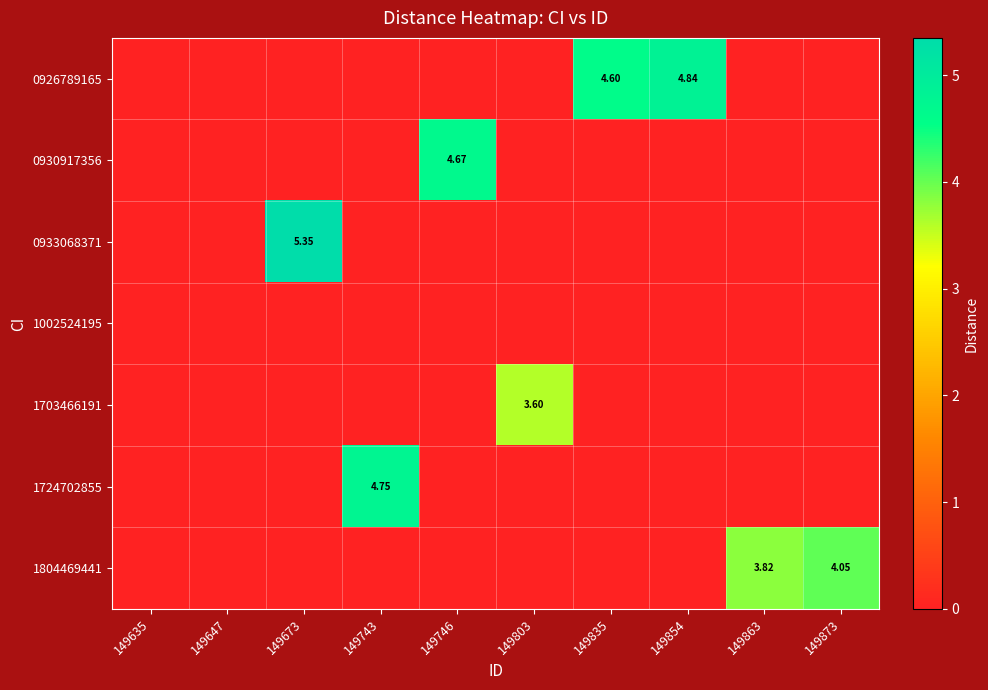

The value of 1804469441 at 149835 is 0.0. True or false?

True